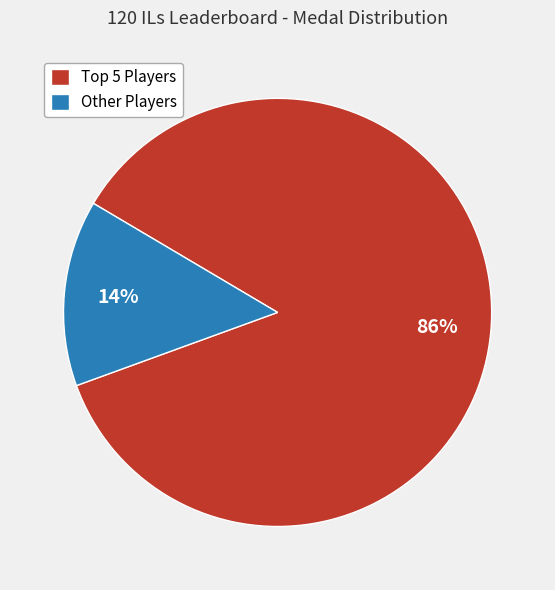

True or false: Other Players accounts for 20% of the total.

False